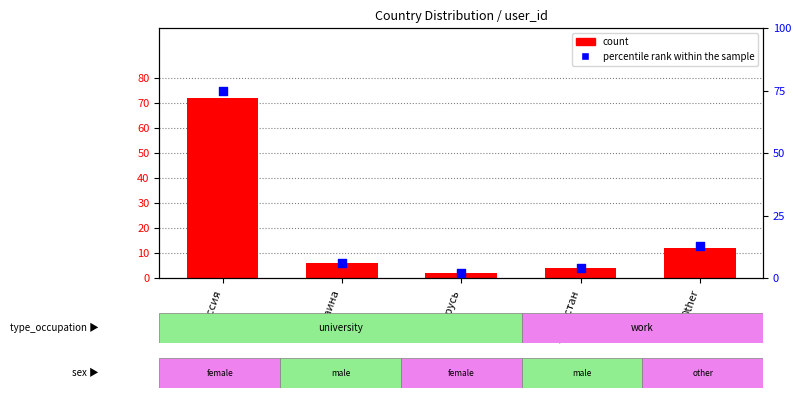

Which series contains the highest Y value?

percentile rank within the sample